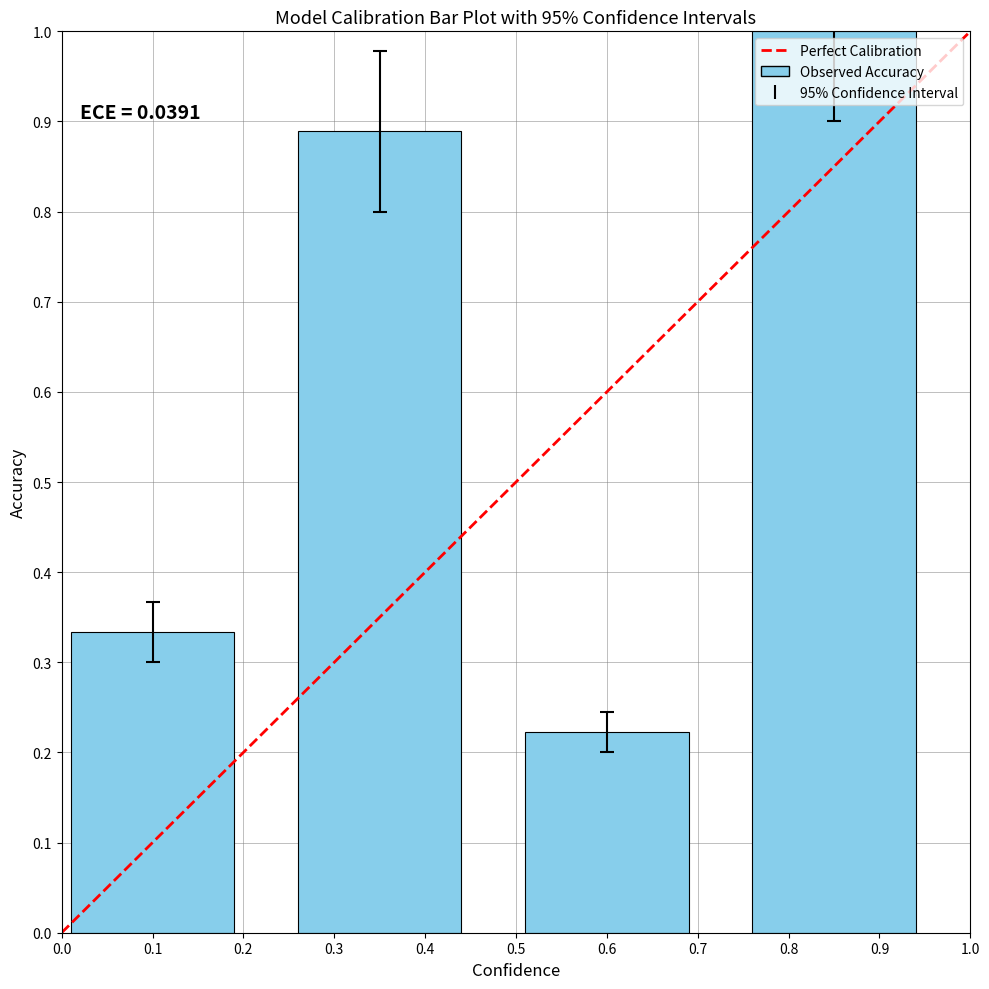

At which label is the value closest to 0?

0.6